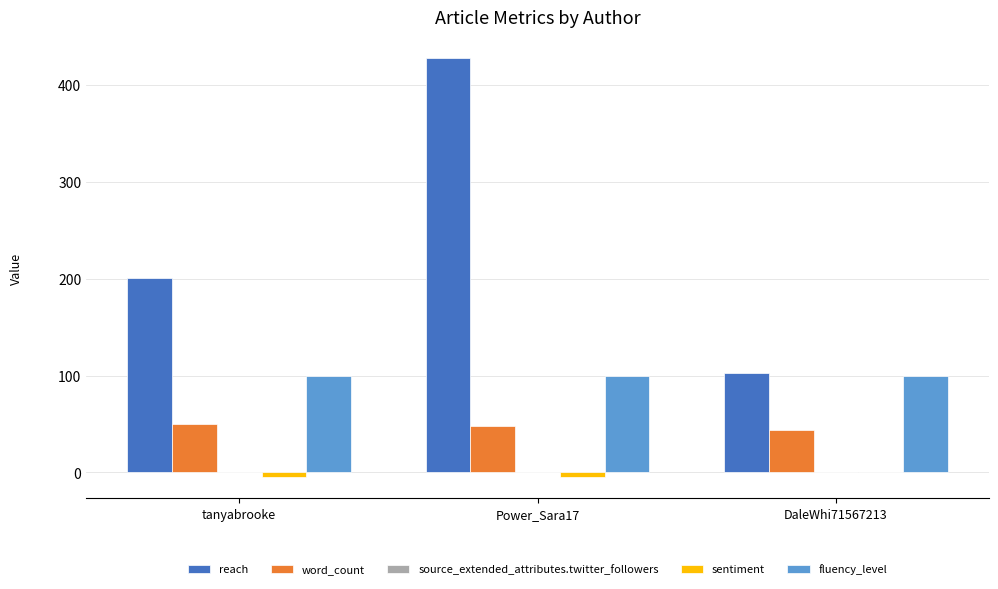

How many distinct data groups are displayed?

4